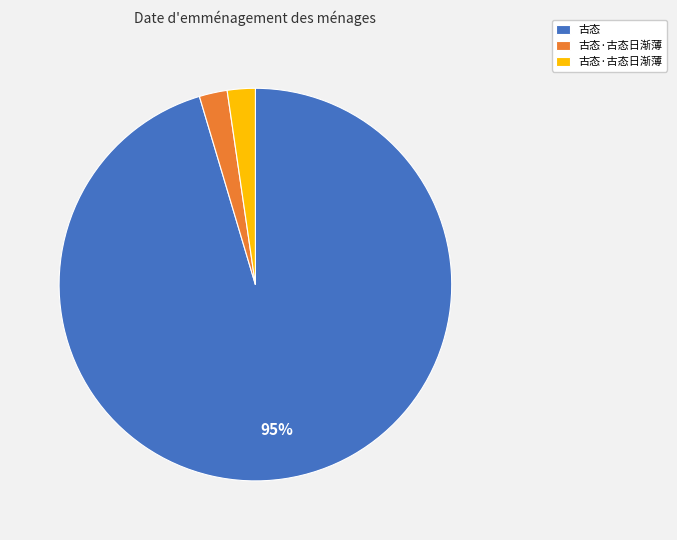

Is there a majority slice in this chart?

Yes